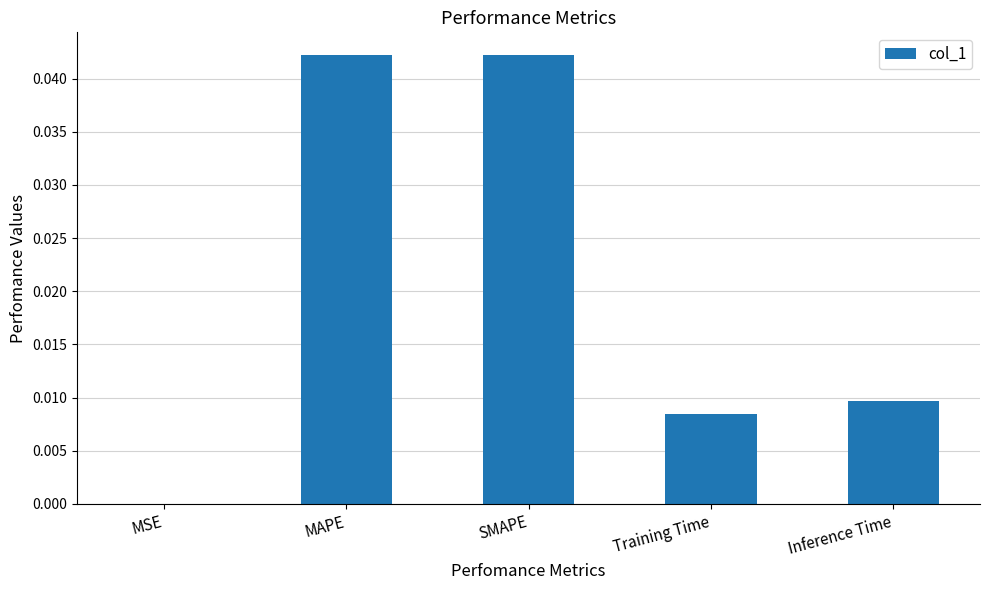

True or false: the data shows 0.1 at SMAPE.

False